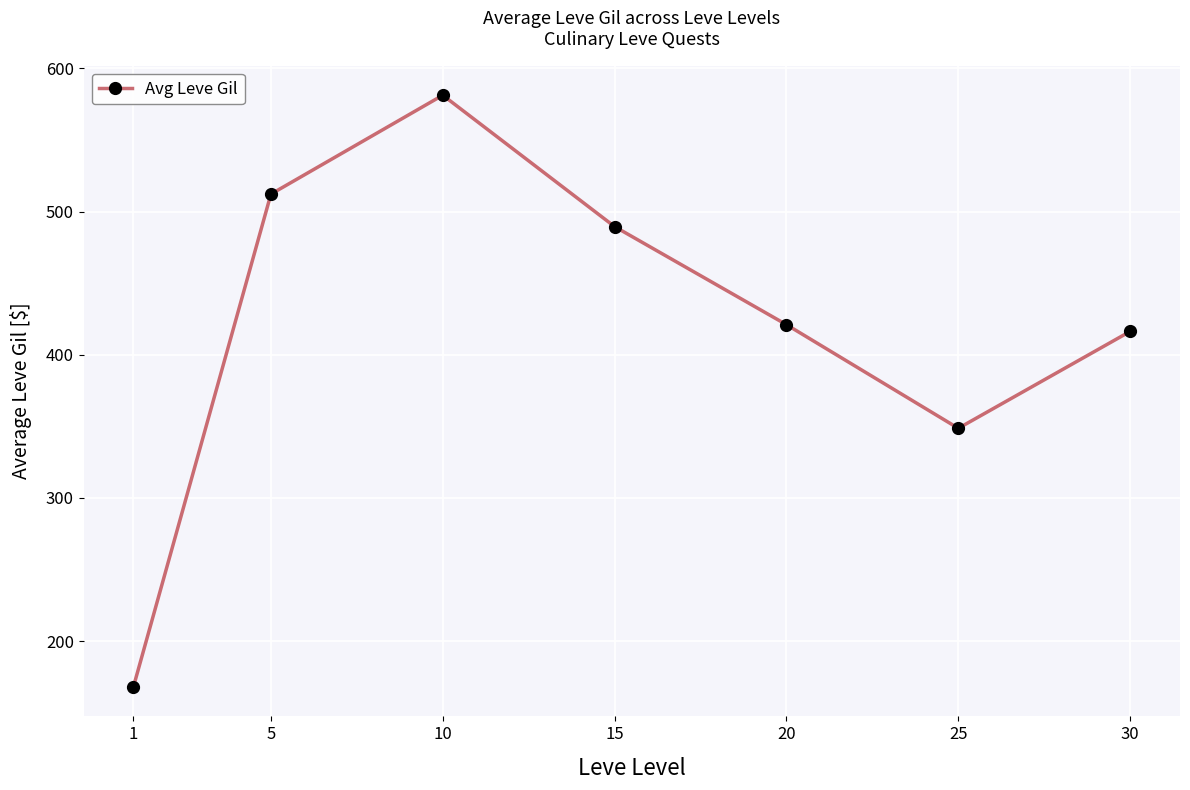

What is the minimum value shown in the chart?

168.0